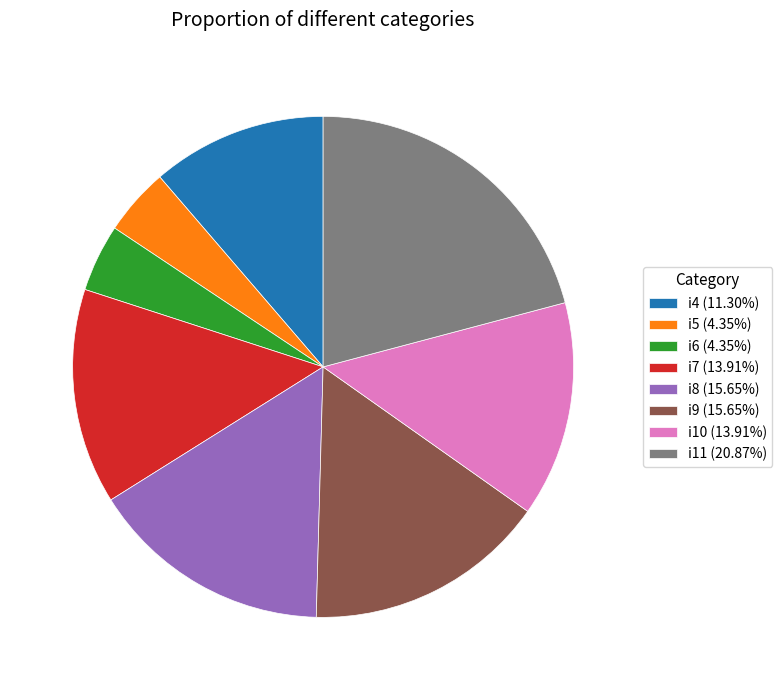

Does i8 account for over 50% of the chart?

No